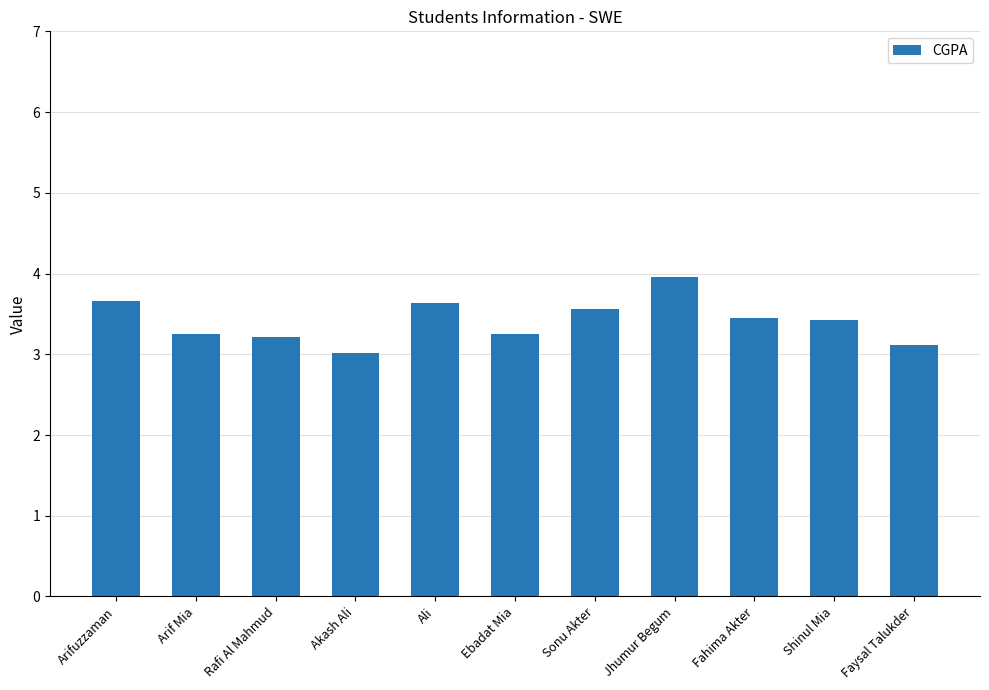

Which label corresponds to the largest value in the chart?

Jhumur Begum